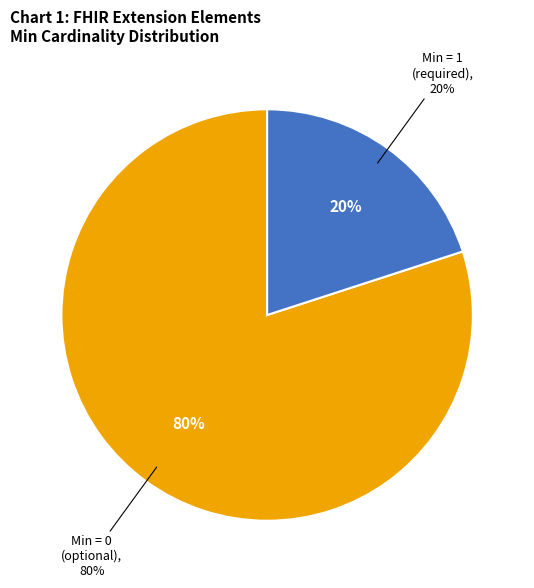

Is it true that Extension.url is 99% of the pie?

False